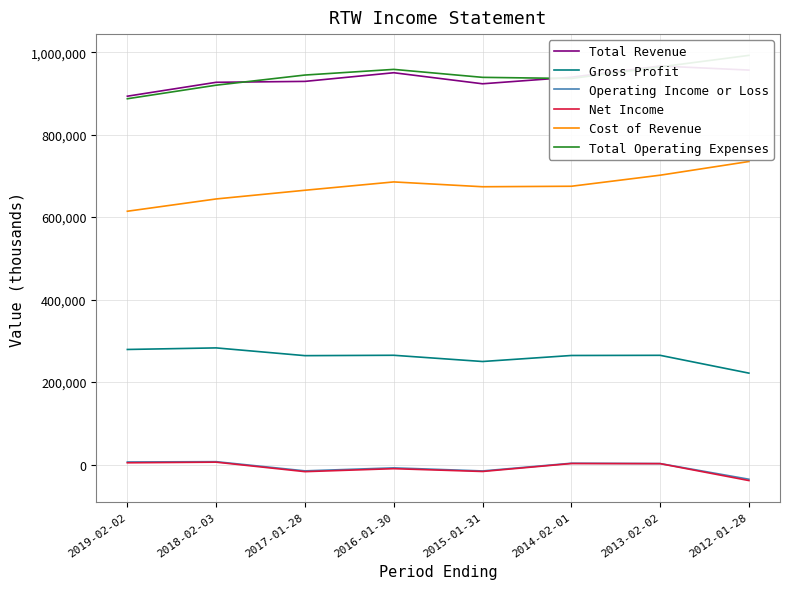

What is the sum of the Total Operating Expenses values at 2012-01-28 and 2015-01-31?

1931100